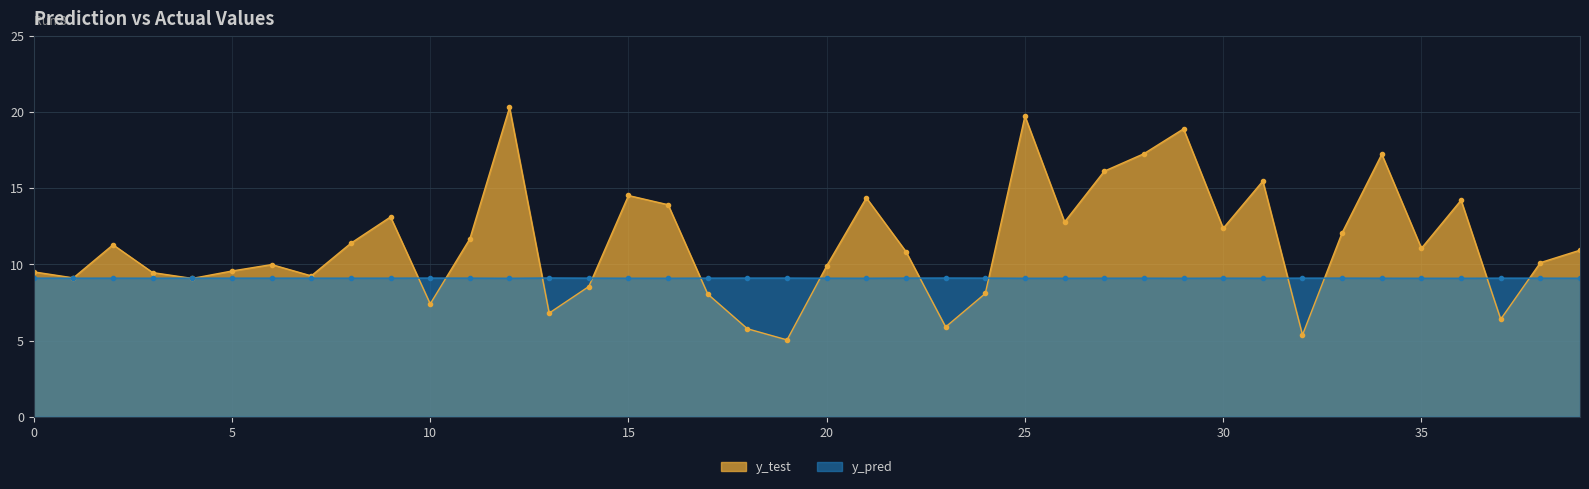

Reading left to right, list all the values displayed in this chart.

y_test: 9.5	9.1	11.3	9.5	9.1	9.6	10.0	9.2	11.4	13.1	7.4	11.7	20.3	6.8	8.5	14.5	13.9	8.0	5.8	5.0	9.9	14.4	10.8	5.9	8.1	19.7	12.8	16.1	17.3	18.9	12.4	15.5	5.4	12.1	17.2	11.1	14.2	6.4	10.1	10.9
y_pred: 9.1	9.1	9.1	9.1	9.1	9.1	9.1	9.1	9.1	9.1	9.1	9.1	9.1	9.1	9.1	9.1	9.1	9.1	9.1	9.1	9.1	9.1	9.1	9.1	9.1	9.1	9.1	9.1	9.1	9.1	9.1	9.1	9.1	9.1	9.1	9.1	9.1	9.1	9.1	9.1